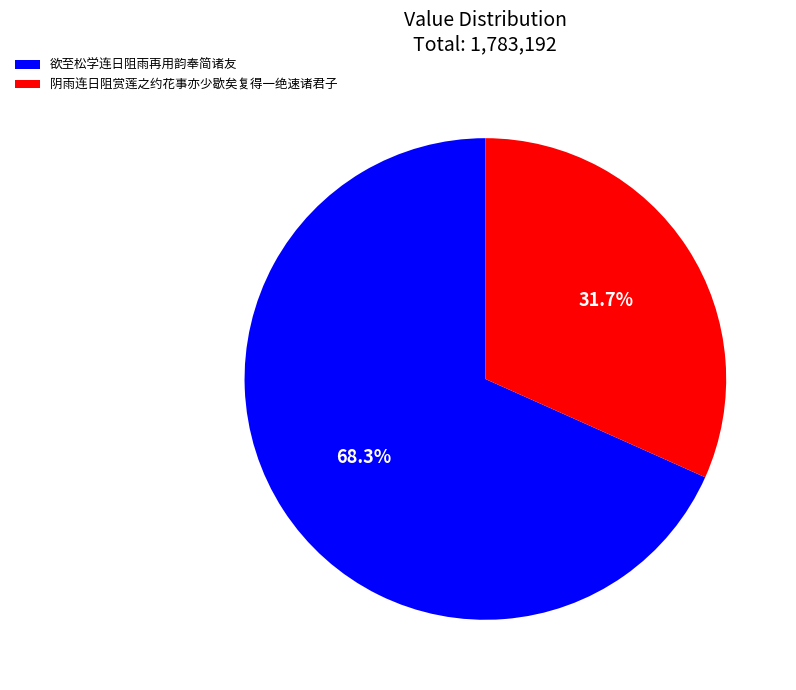

True or false: 阴雨连日阻赏莲之约花事亦少歇矣复得一绝速诸君子 accounts for 32% of the total.

True